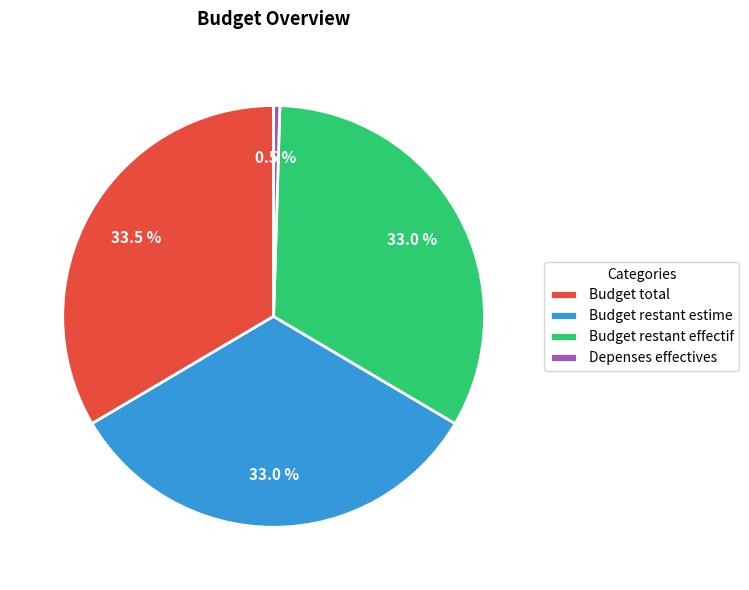

Is there a majority slice in this chart?

No